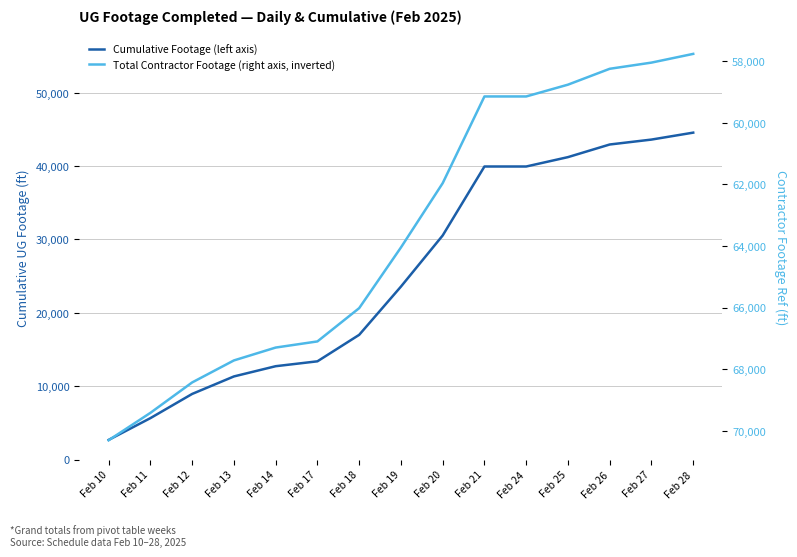

True or false: Total Contractor Footage (right axis, inverted) and Cumulative Footage (left axis) cross at least once.

False